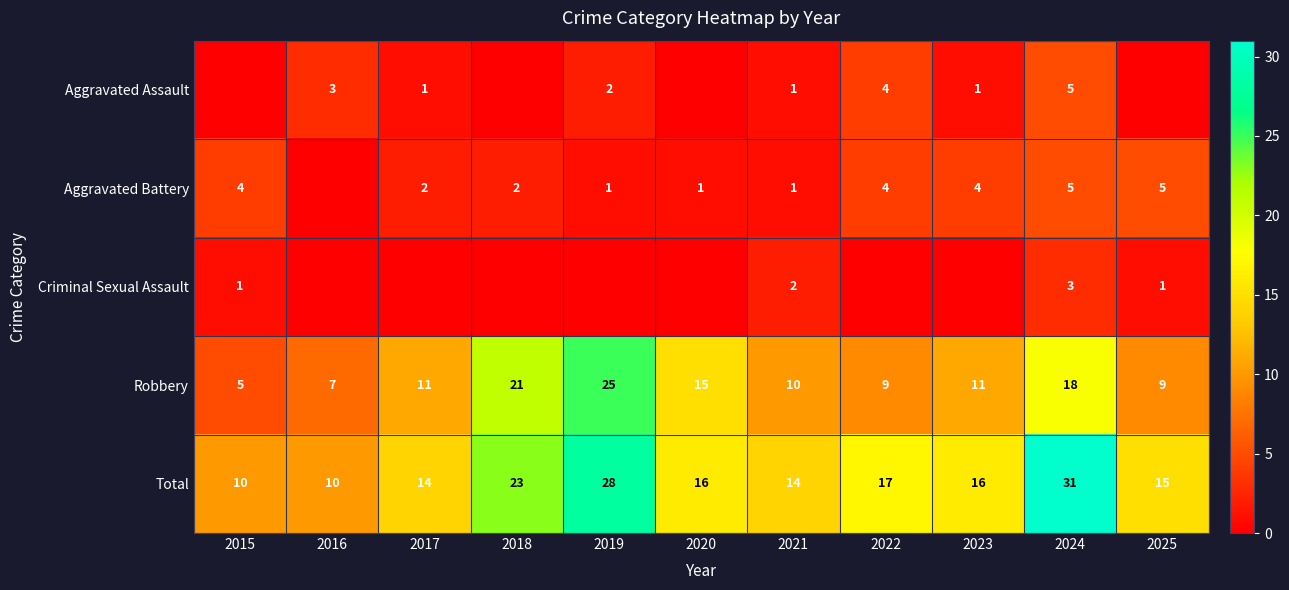

What is the difference between the highest and lowest values at 2024?

28